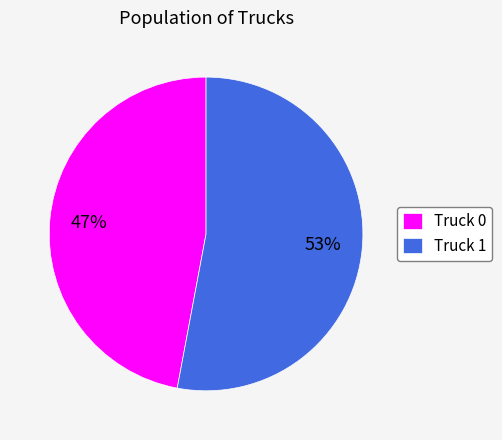

What is the ratio of the value at Truck 0 to the value at Truck 1?

0.9